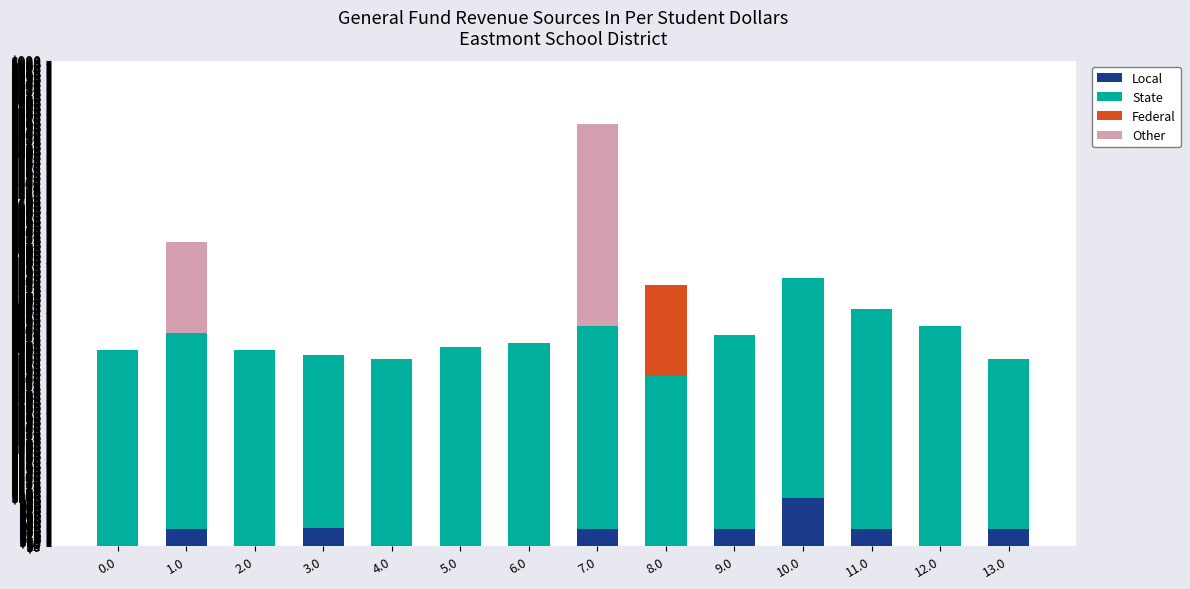

At which category is the sum across all series the highest?

7.0